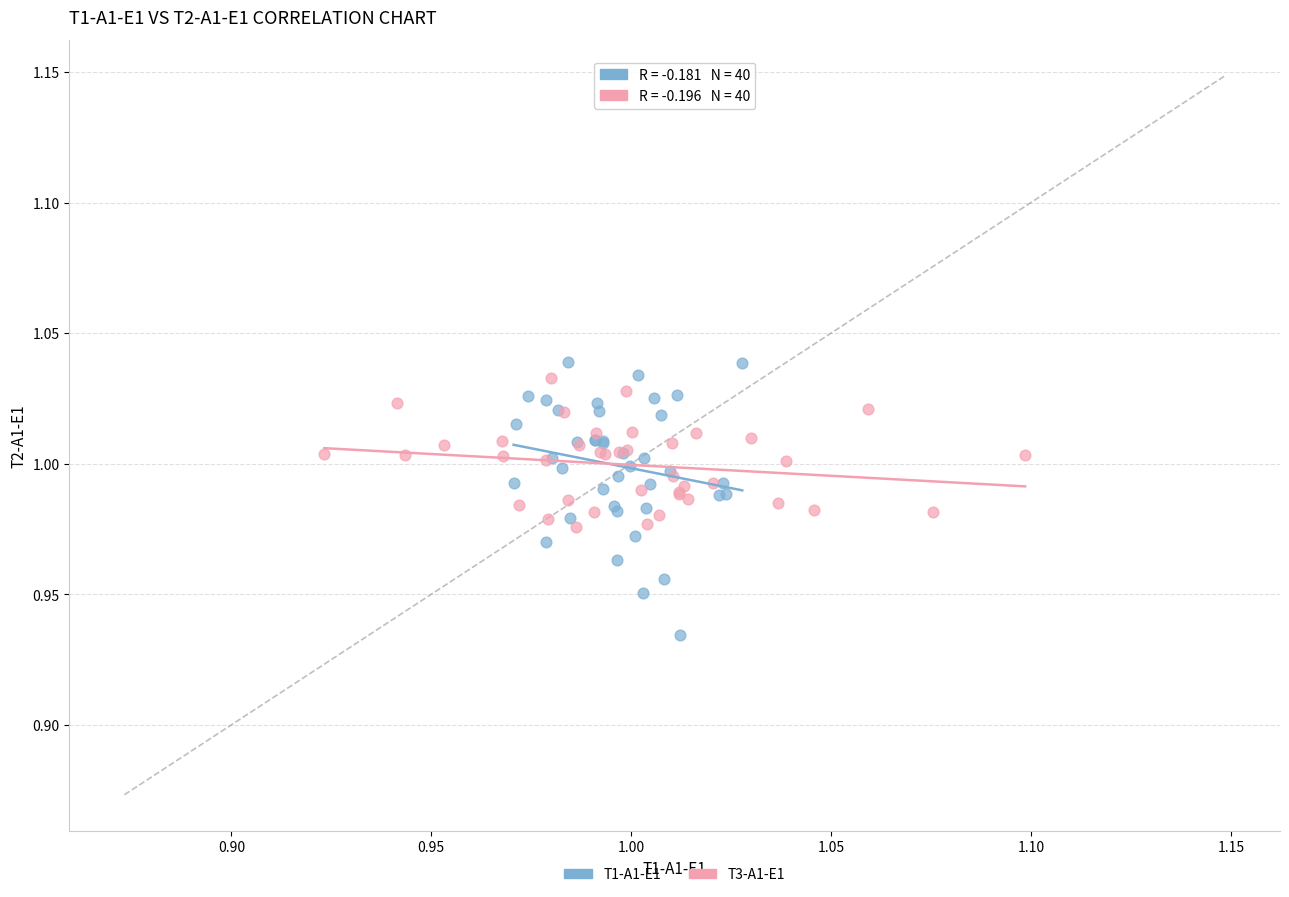

Which series reaches the minimum Y coordinate?

T1-A1-E1